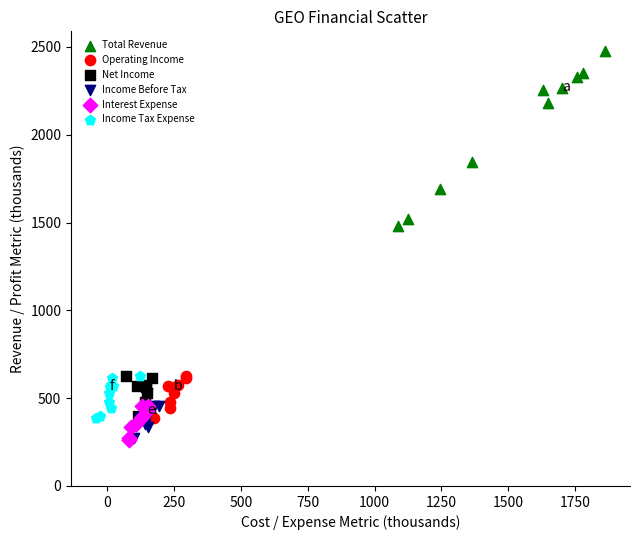

Which series has the widest spread of Y values?

Total Revenue